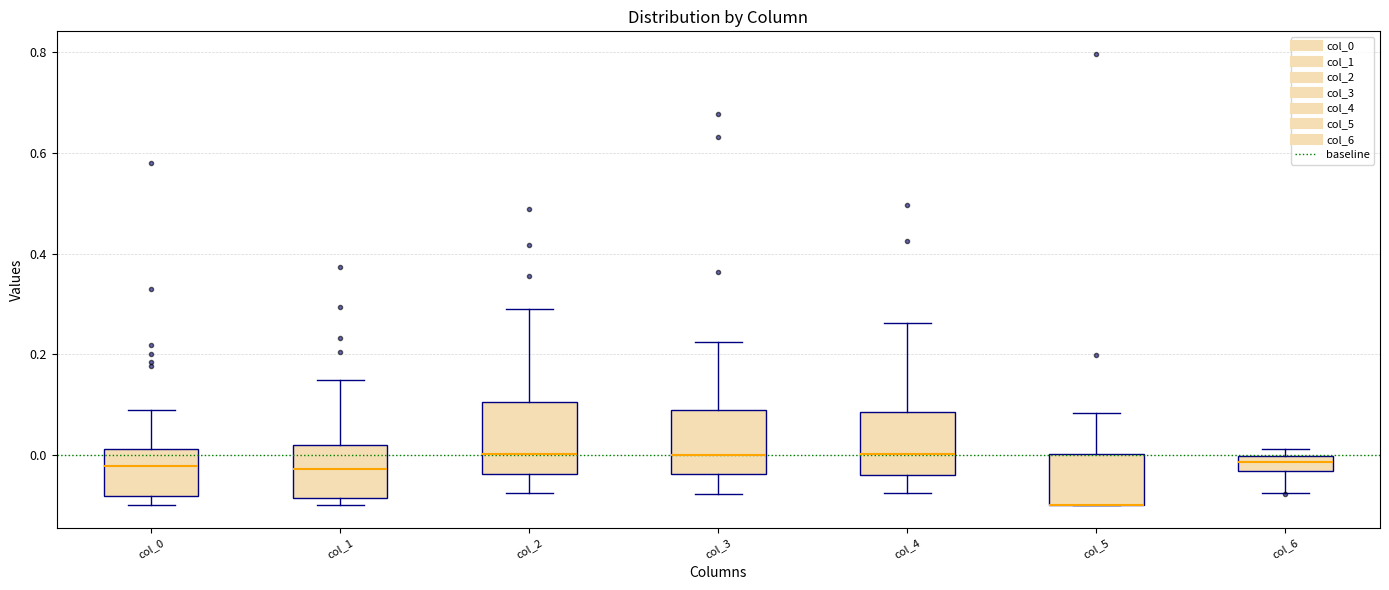

Reading left to right, read every box against the y-axis: the position of its median line, the range the box covers, and the ends of its whiskers. The values are not printed on the chart, so give them approximately, as read against the axis.

col_0: median -0.02, box -0.08 to 0.02, whiskers -0.10 to 0.10
col_1: median -0.02, box -0.08 to 0.02, whiskers -0.10 to 0.14
col_2: median 0.00, box -0.04 to 0.10, whiskers -0.08 to 0.30
col_3: median 0.00, box -0.04 to 0.08, whiskers -0.08 to 0.22
col_4: median 0.00, box -0.04 to 0.08, whiskers -0.08 to 0.26
col_5: median -0.10 (drawn on the box's lower edge), box -0.10 to 0.00, whiskers -0.10 to 0.08
col_6: median -0.02, box -0.04 to 0.00, whiskers -0.08 to 0.02